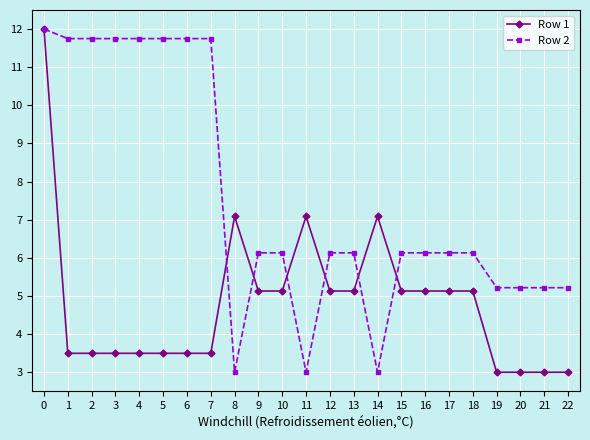

True or false: Row 1 has more than 1 interior local peaks.

True